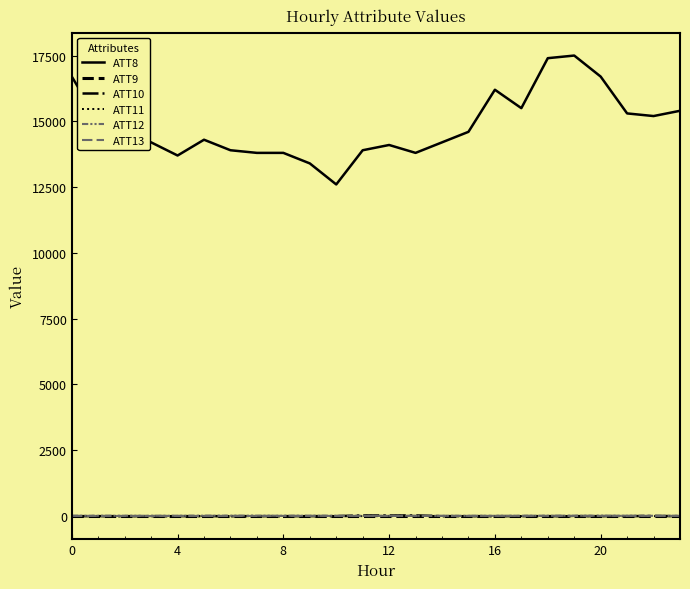

Reading left to right, what are all the values shown in this chart?

ATT8: 16700.0	15000.0	14600.0	14200.0	13700.0	14300.0	13900.0	13800.0	13800.0	13400.0	12600.0	13900.0	14100.0	13800.0	14200.0	14600.0	16200.0	15500.0	17400.0	17500.0	16700.0	15300.0	15200.0	15400.0
ATT9: -10.0	-10.0	-10.0	-10.0	-10.0	-10.0	-10.0	-10.0	-10.0	-10.0	-10.0	-10.0	-10.0	-10.0	-10.0	-10.0	-10.0	-10.0	-10.0	-10.0	-10.0	-10.0	-10.0	-10.0
ATT10: -10.0	-10.0	-10.0	-10.0	-10.0	-10.0	-10.0	-10.0	-10.0	-10.0	-10.0	18.3	15.3	18.3	-10.0	-10.0	-10.0	-10.0	-10.0	-10.0	-10.0	-10.0	-2.8	-10.0
ATT11: -10.0	-10.0	-10.0	-10.0	-10.0	-10.0	-10.0	-10.0	-10.0	-10.0	-10.0	-10.0	-10.0	0.0	-10.0	-10.0	-10.0	-10.0	-10.0	-10.0	-10.0	-10.0	-9.1	-10.0
ATT12: 4.9	5.1	4.7	3.8	5.0	7.0	7.7	6.9	6.1	6.2	5.3	3.5	3.1	3.1	1.7	2.0	2.4	3.1	4.3	6.4	7.1	6.1	4.4	1.8
ATT13: -2.7	-2.4	-3.0	-3.3	-2.8	-2.1	-2.6	-1.4	-0.7	0.2	-0.1	-0.5	0.1	1.0	0.3	0.2	0.2	1.6	2.3	2.1	1.8	1.3	1.2	0.4